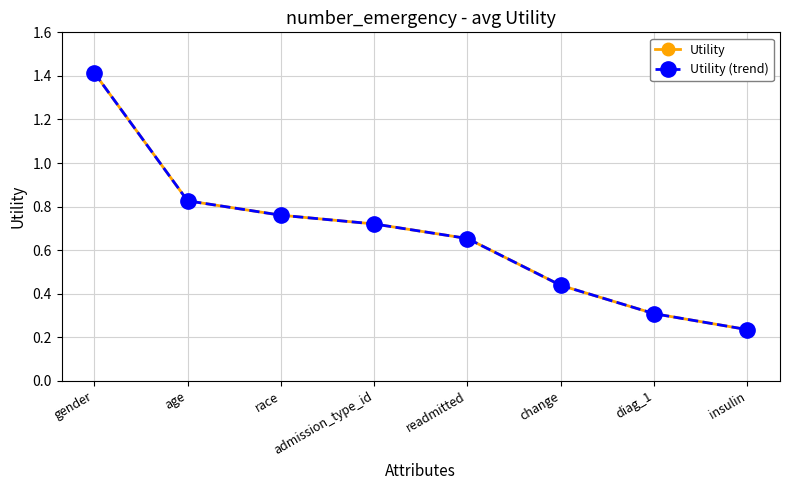

How many Utility (trend) values are between 0 and 1?

7